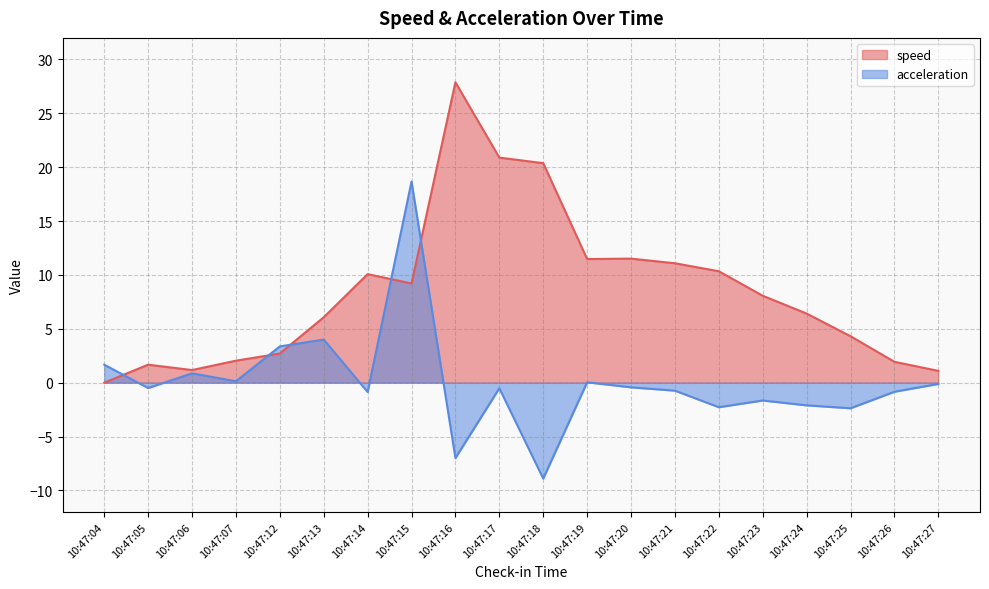

At which label does speed first exceed 8?

10:47:14